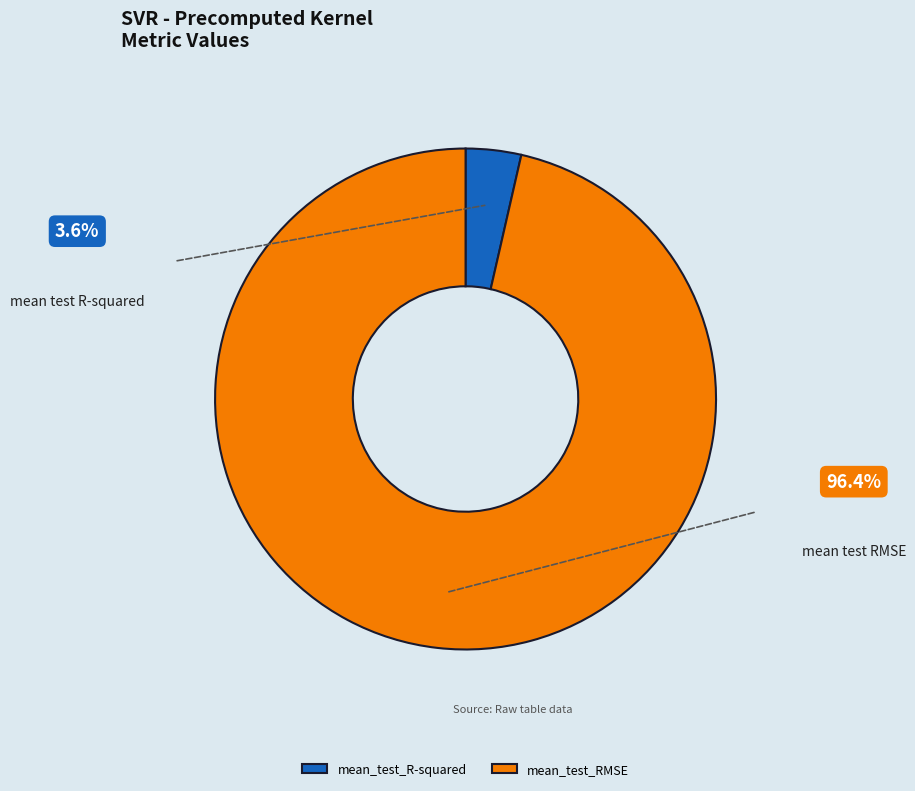

Is the sum of mean_test_R-squared and mean_test_RMSE greater than half?

Yes